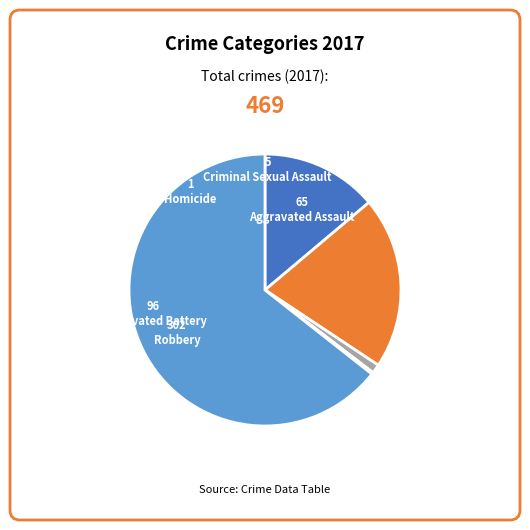

Is there any slice that represents more than half of the pie?

Yes